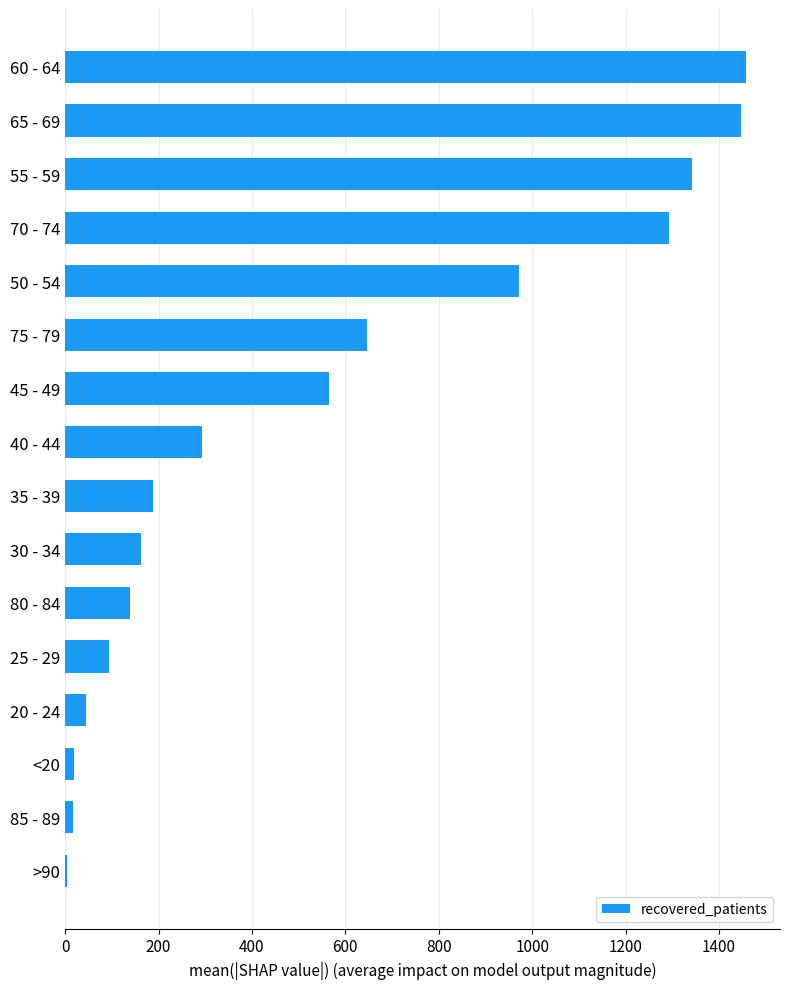

What is the sum of all values?

8682